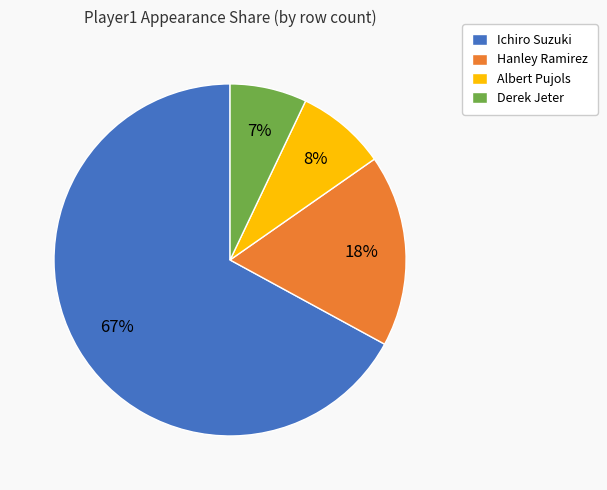

Which category accounts for the majority?

Ichiro Suzuki